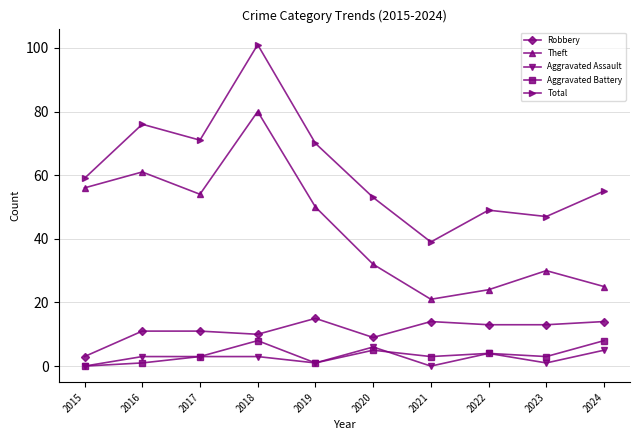

Between 2019 and 2021, which series saw the biggest shift?

Total